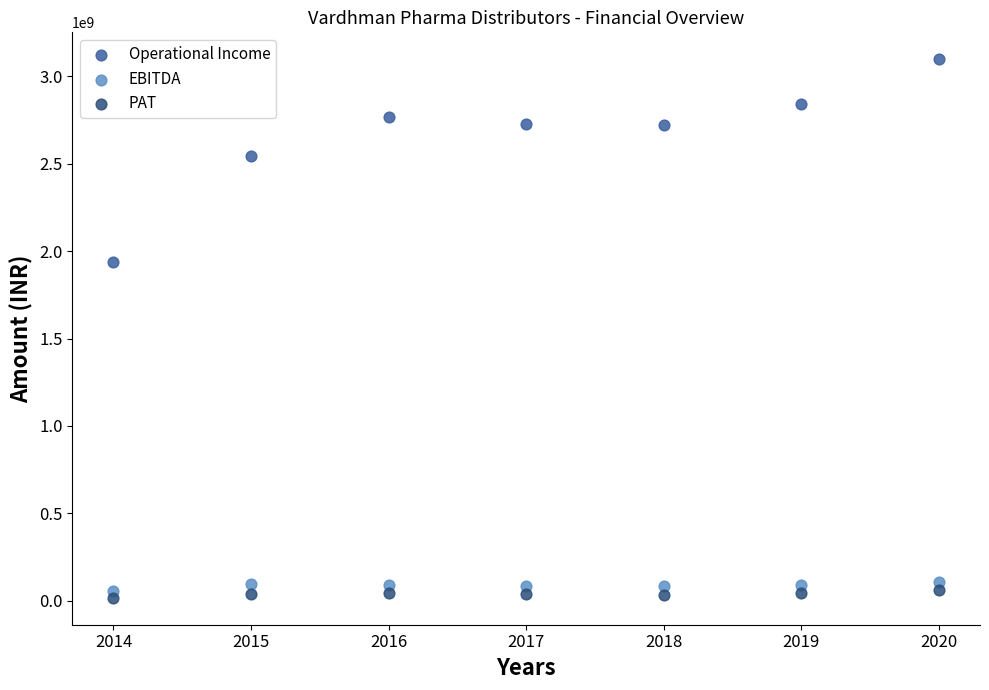

Which series reaches the minimum Y coordinate?

PAT